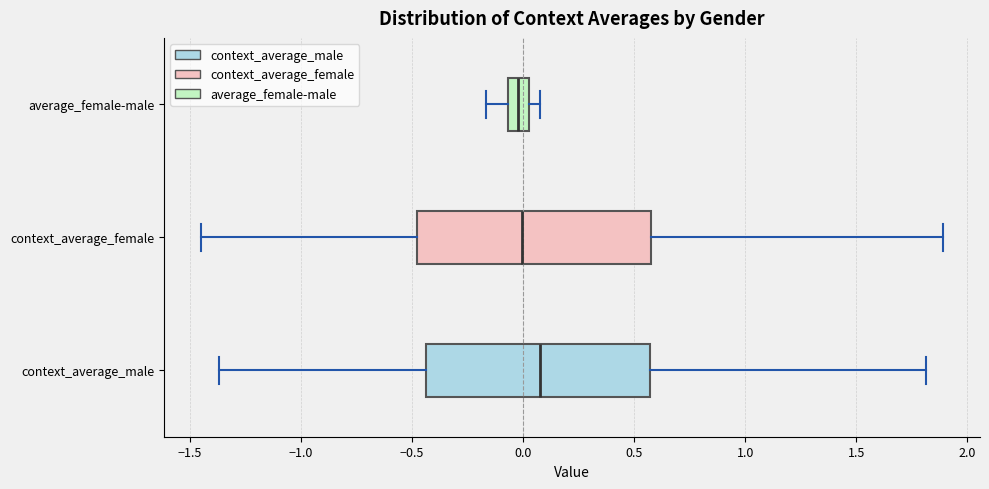

Where does the median line of the box for average_female-male sit on the x-axis? The values are not printed on the chart, so give them approximately, as read against the axis.

0.00